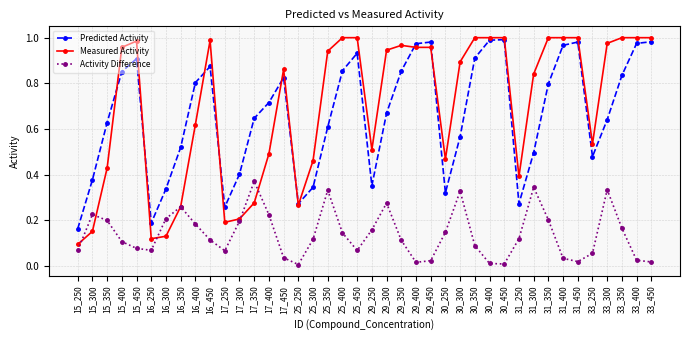

Is it true that Measured Activity equals 0.6 at 16_400?

True